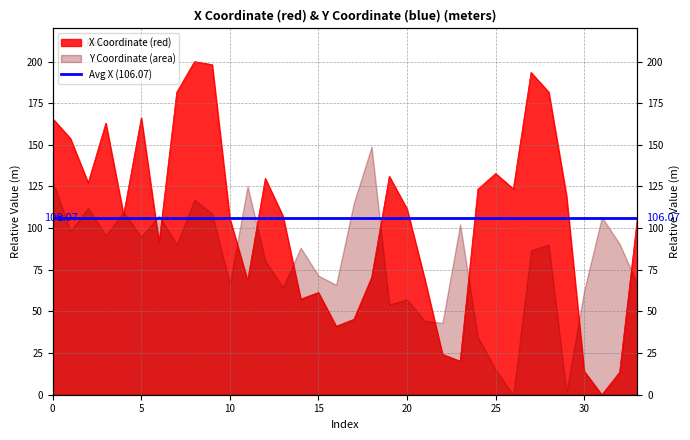

How many lines are shown in the chart?

1